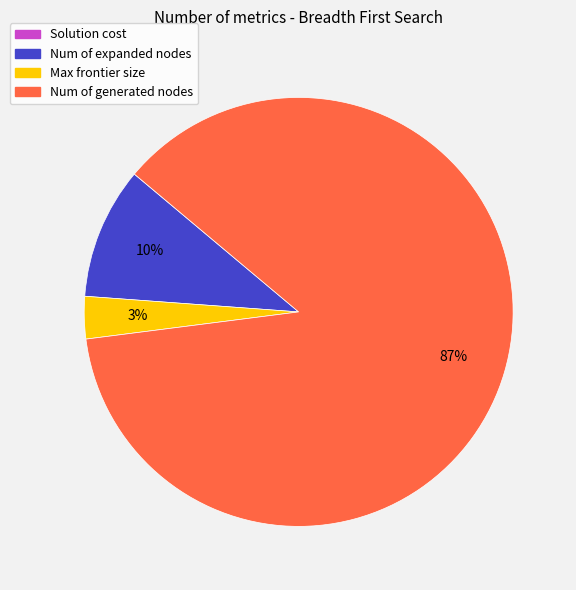

What percentage is the Num of expanded nodes slice, to the nearest percent?

10%